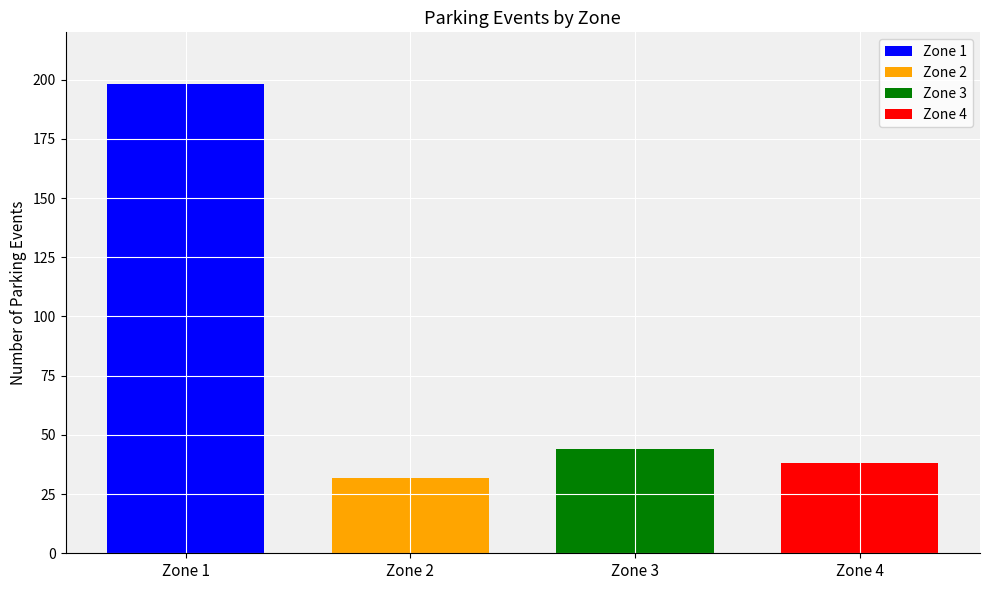

Is the value of Zone 2 at Zone 4 greater than the value of Zone 1 at Zone 4?

No